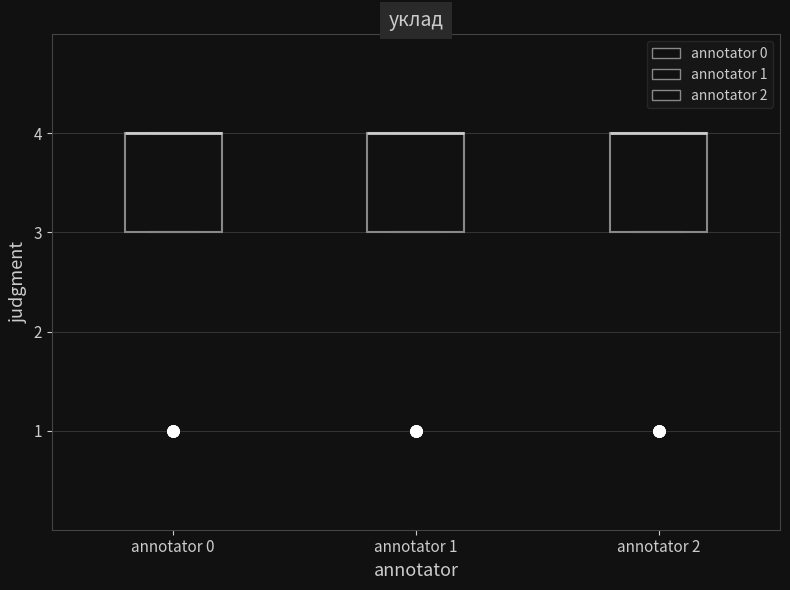

Reading left to right, transcribe this box plot: for each box, give where its median line is, the range the box spans, and where its two whiskers end, as read against the y-axis. The values are not printed on the chart, so give them approximately, as read against the axis.

annotator 0: median 4 (drawn on the box's upper edge), box 3 to 4, whiskers 3 to 4
annotator 1: median 4 (drawn on the box's upper edge), box 3 to 4, whiskers 3 to 4
annotator 2: median 4 (drawn on the box's upper edge), box 3 to 4, whiskers 3 to 4